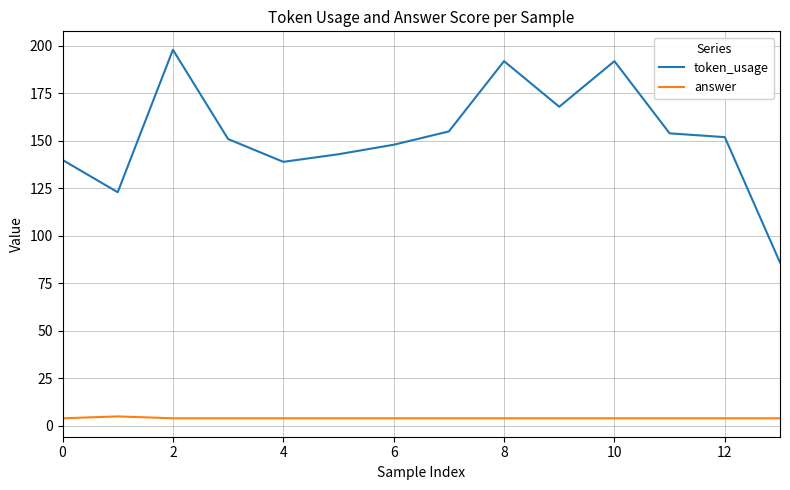

Rank the series by their average value, from highest to lowest.

token_usage, answer